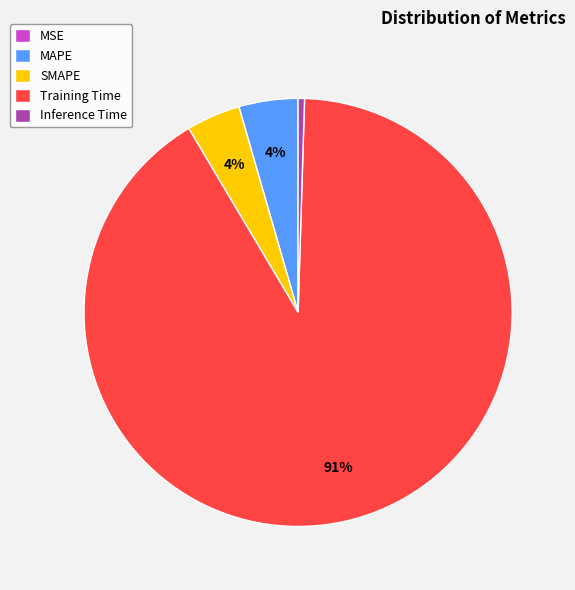

True or false: SMAPE accounts for 4% of the total.

True